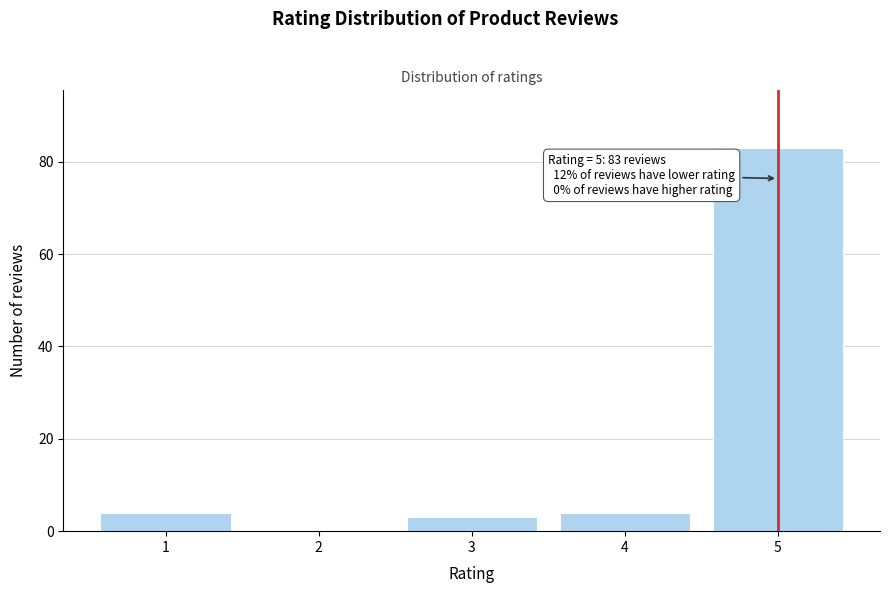

Reading left to right, list all the values displayed in this chart.

1=4	2=0	3=3	4=4	5=83